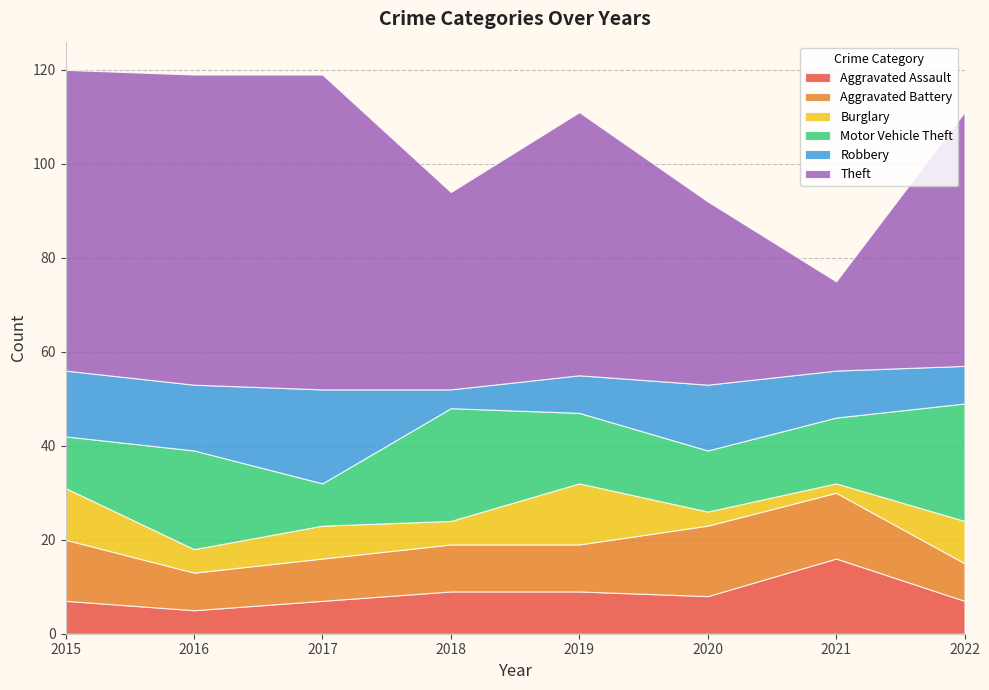

Reading left to right, what are all the values shown in this chart?

Aggravated Assault: 7	5	7	9	9	8	16	7
Aggravated Battery: 13	8	9	10	10	15	14	8
Burglary: 11	5	7	5	13	3	2	9
Motor Vehicle Theft: 11	21	9	24	15	13	14	25
Robbery: 14	14	20	4	8	14	10	8
Theft: 64	66	67	42	56	39	19	54